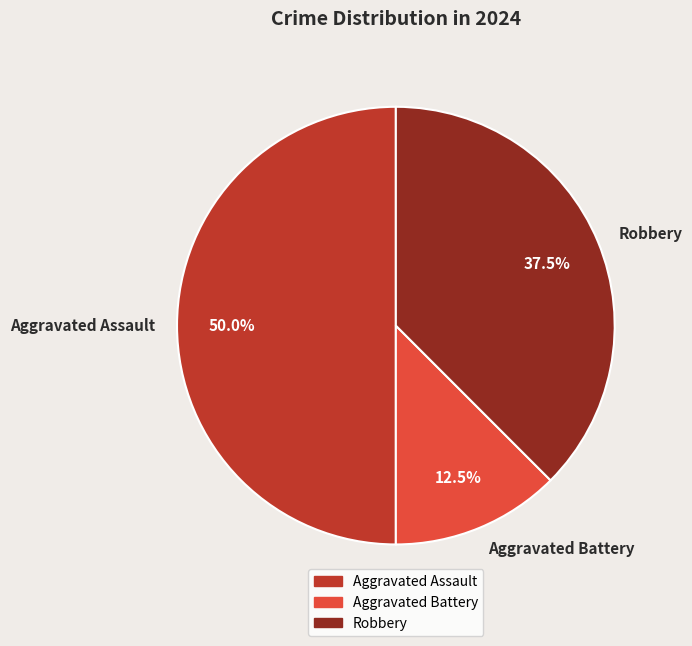

Approximately how many times larger is the value at Aggravated Assault compared to Aggravated Battery?

4.0